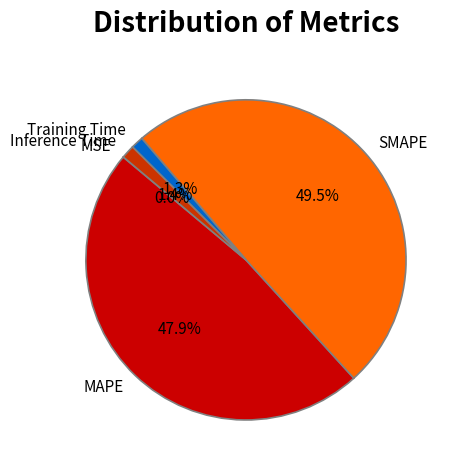

Is Training Time the majority of the pie?

No